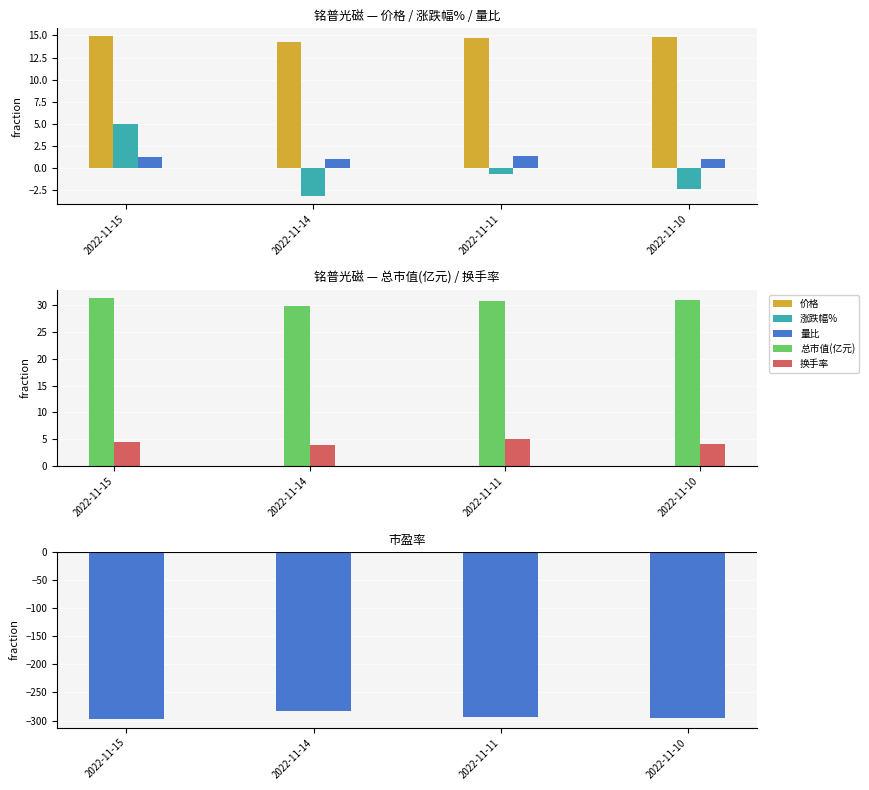

Reading right to left, transcribe all the data shown in this chart.

价格: 2022-11-10=14.8	2022-11-11=14.7	2022-11-14=14.2	2022-11-15=14.9
涨跌幅%: 2022-11-10=-2.4	2022-11-11=-0.7	2022-11-14=-3.2	2022-11-15=4.9
量比: 2022-11-10=1.0	2022-11-11=1.3	2022-11-14=1.0	2022-11-15=1.2
总市值(亿元): 2022-11-10=31.0	2022-11-11=30.8	2022-11-14=29.8	2022-11-15=31.3
换手率: 2022-11-10=4.0	2022-11-11=5.1	2022-11-14=3.8	2022-11-15=4.5
市盈率: 2022-11-10=-295.0	2022-11-11=-293.0	2022-11-14=-283.6	2022-11-15=-297.6